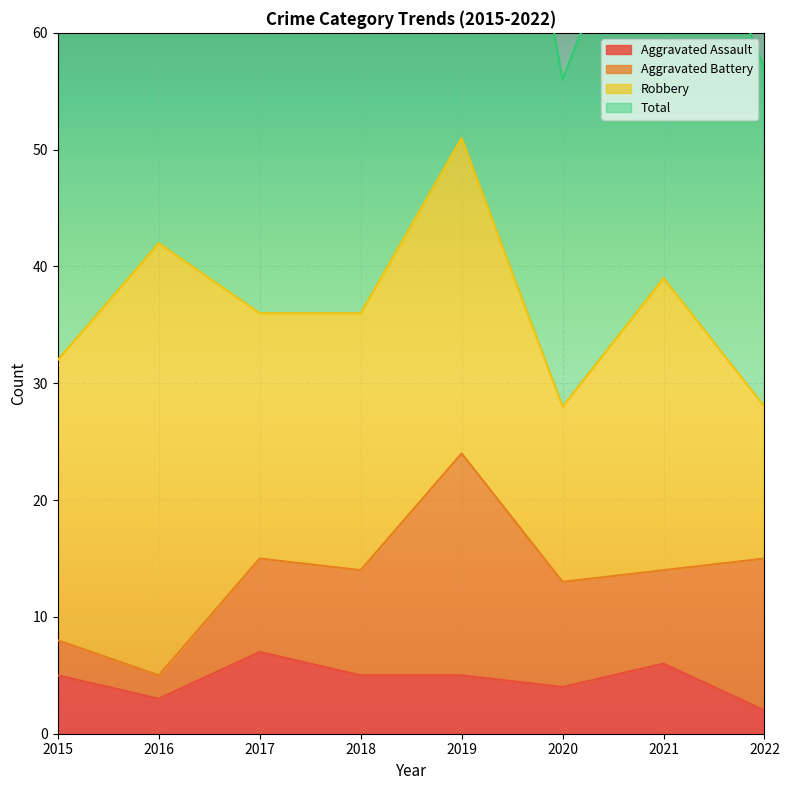

At which label is Total closest to 80?

2021